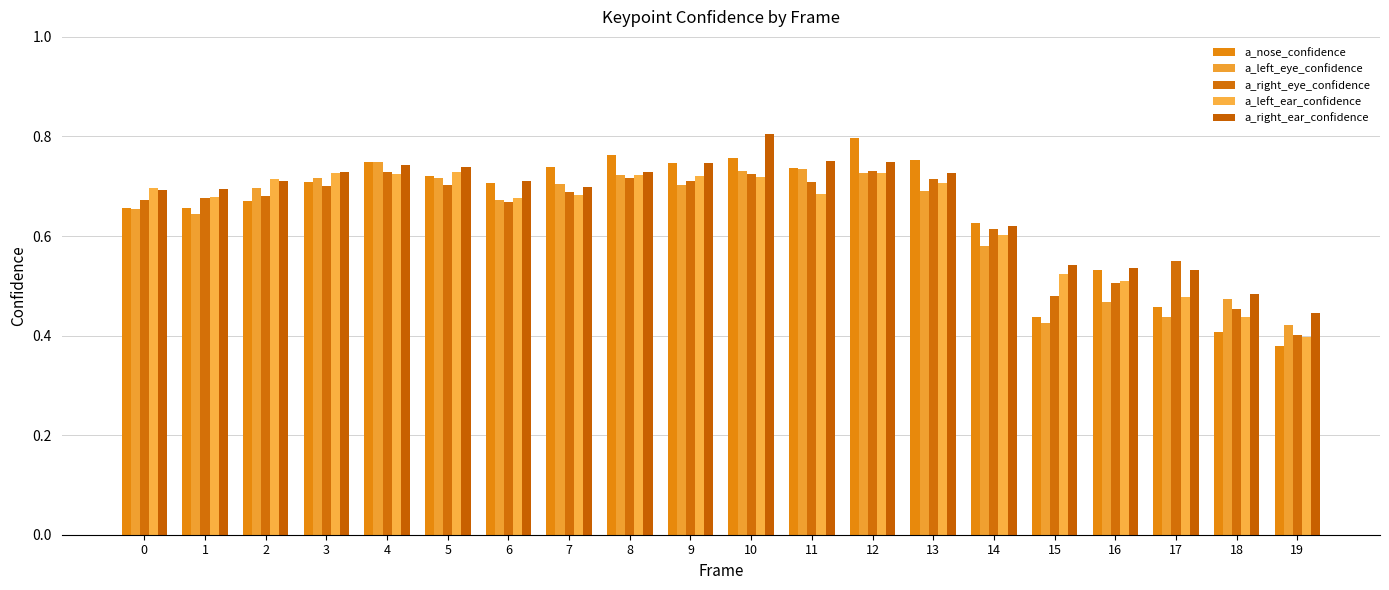

Count the a_nose_confidence values in the range 0 to 1.

20